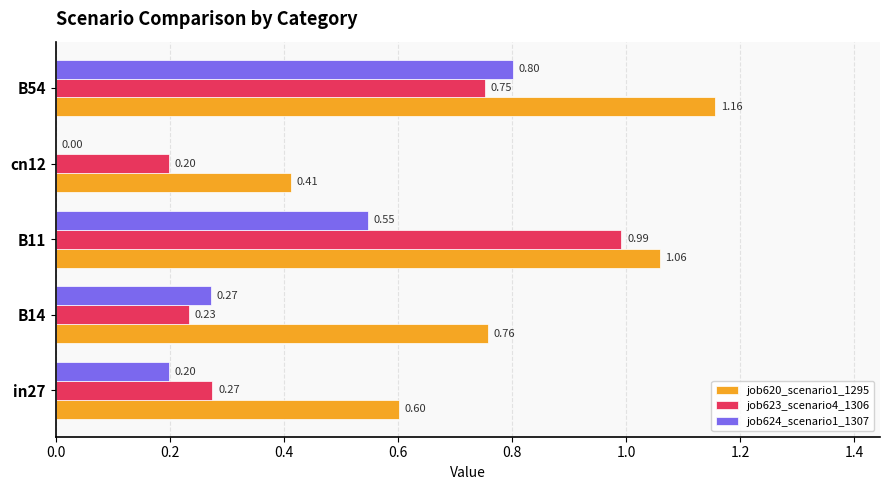

What is the sum of the job620_scenario1_1295 values at B14 and in27?

1.4